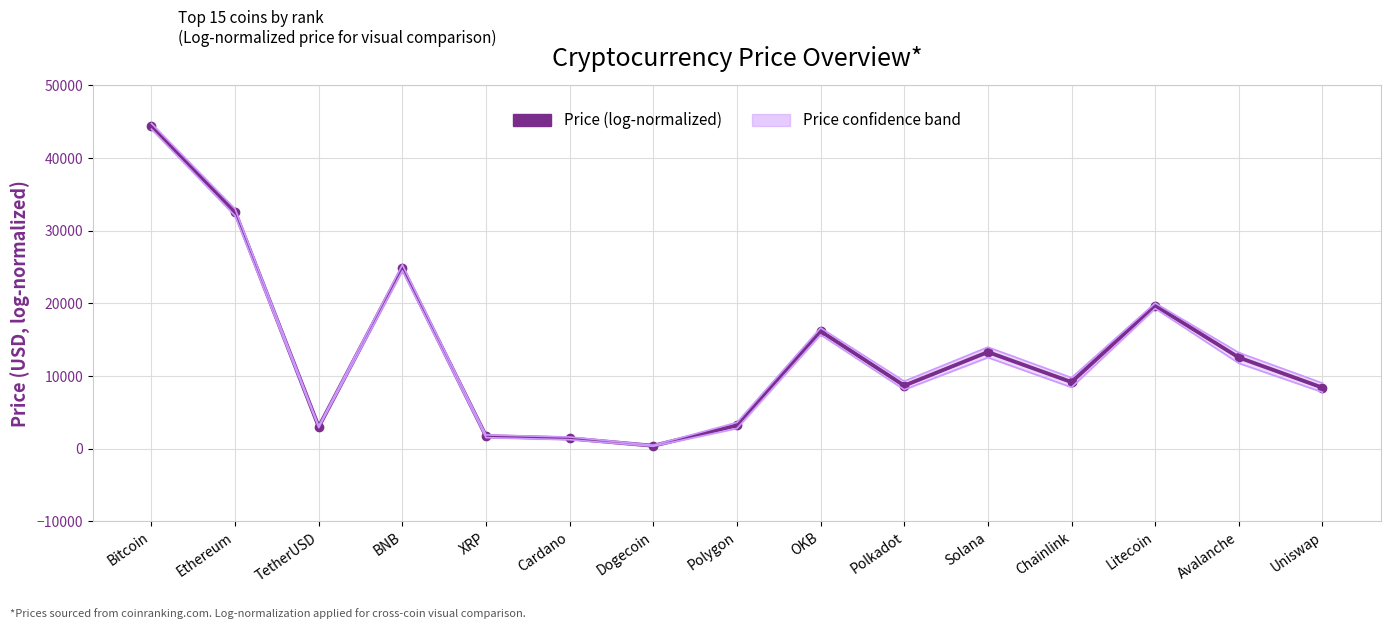

Reading left to right, what are all the values shown in this chart?

Bitcoin=44442.7	Ethereum=32575.6	TetherUSD=3012.5	BNB=24908.7	XRP=1726.6	Cardano=1421.4	Dogecoin=406.0	Polygon=3216.0	OKB=16176.3	Polkadot=8685.3	Solana=13304.1	Chainlink=9172.4	Litecoin=19701.6	Avalanche=12555.1	Uniswap=8402.9